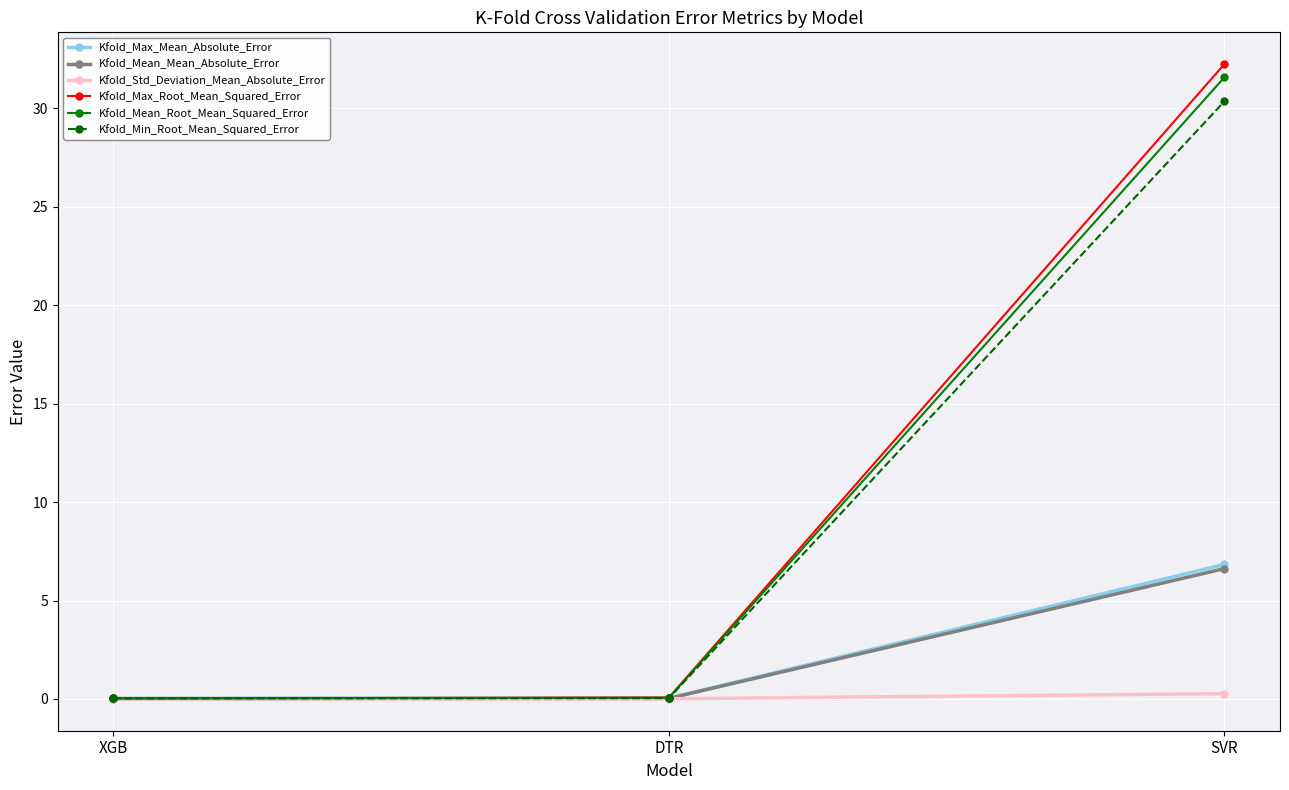

True or false: Kfold_Mean_Mean_Absolute_Error has a value of 6.6 at SVR.

True